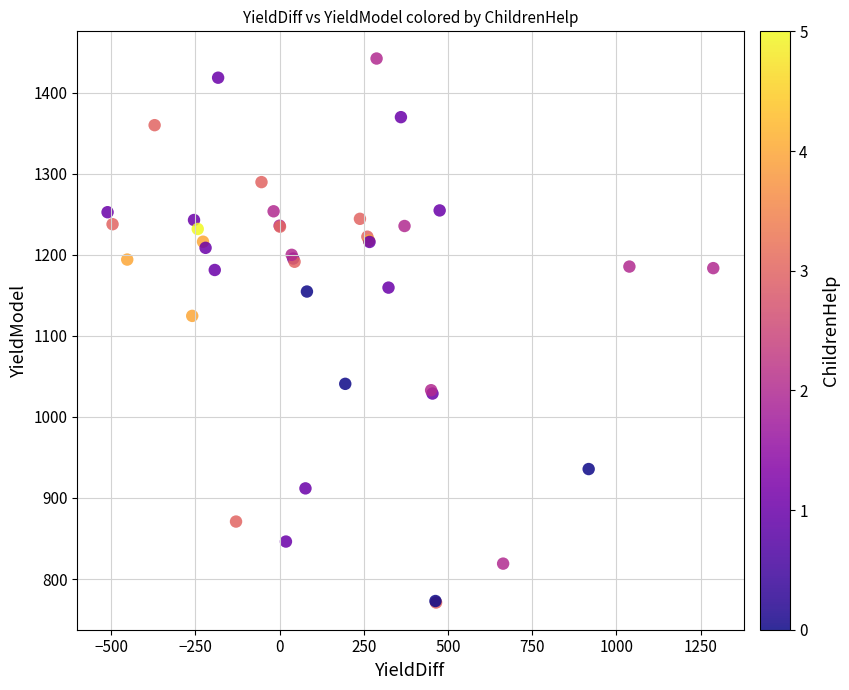

What Y value in the scatter plot is closest to 1106?

1124.5